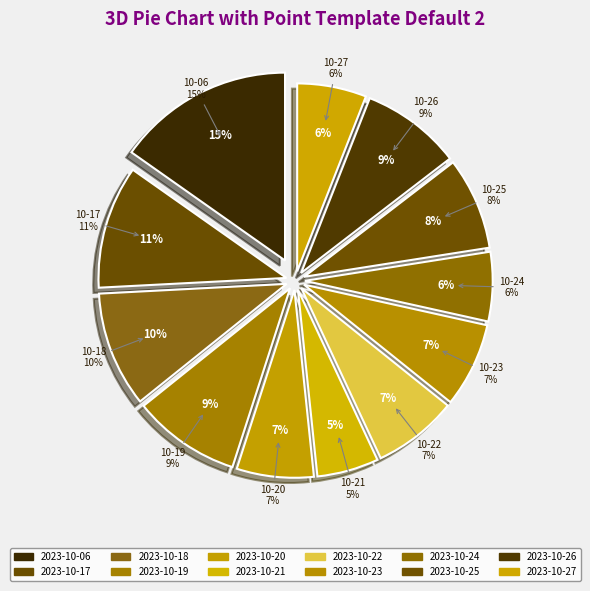

Rank the categories by value from highest to lowest.

2023-10-06, 2023-10-17, 2023-10-18, 2023-10-19, 2023-10-26, 2023-10-25, 2023-10-22, 2023-10-23, 2023-10-20, 2023-10-24, 2023-10-27, 2023-10-21